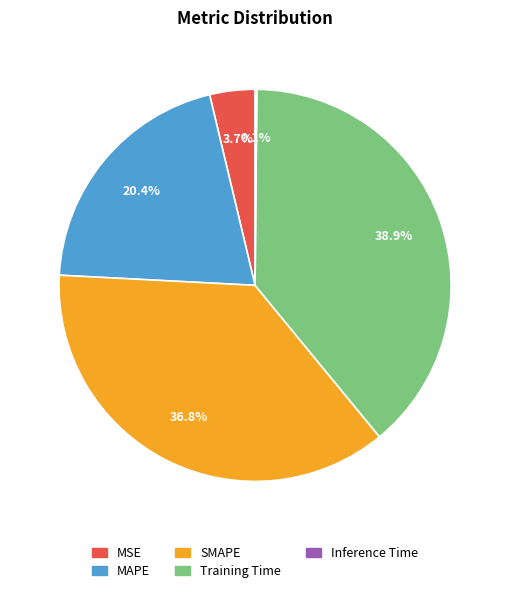

Which category has the biggest portion of the pie?

Training Time